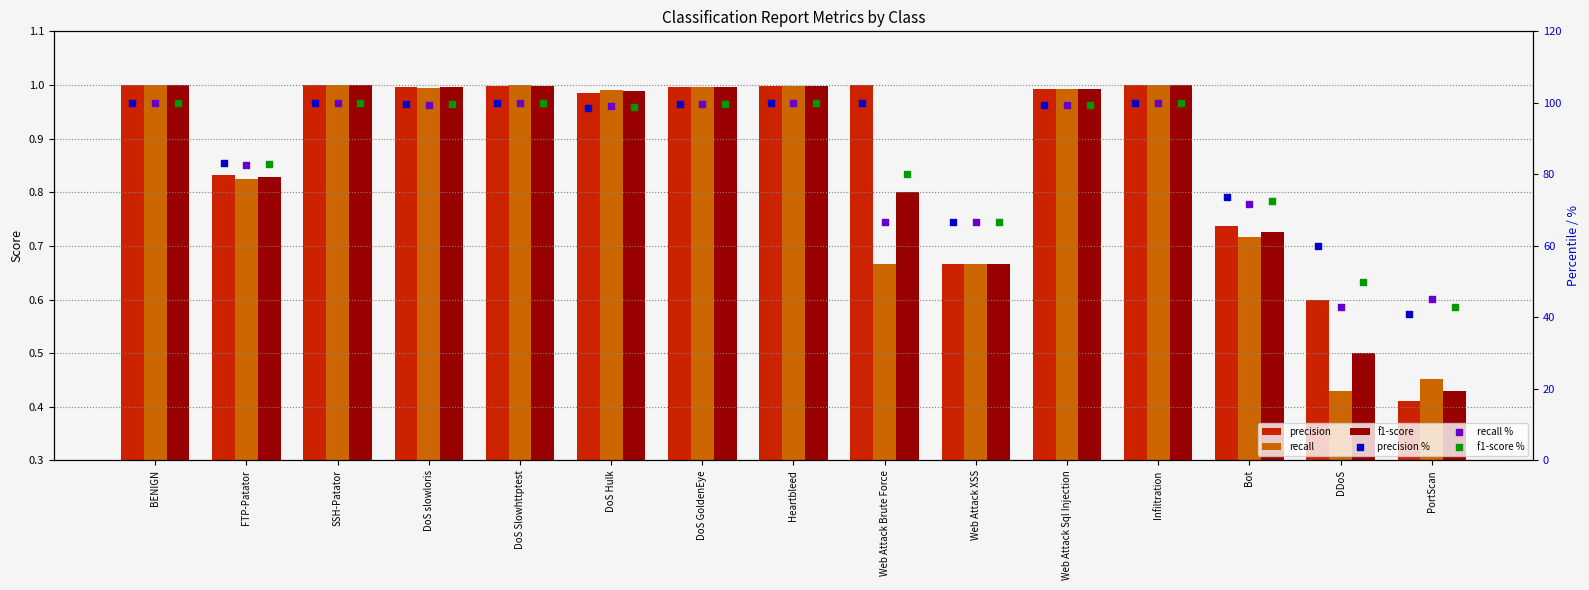

At how many categories does at least one series exceed 52?

14